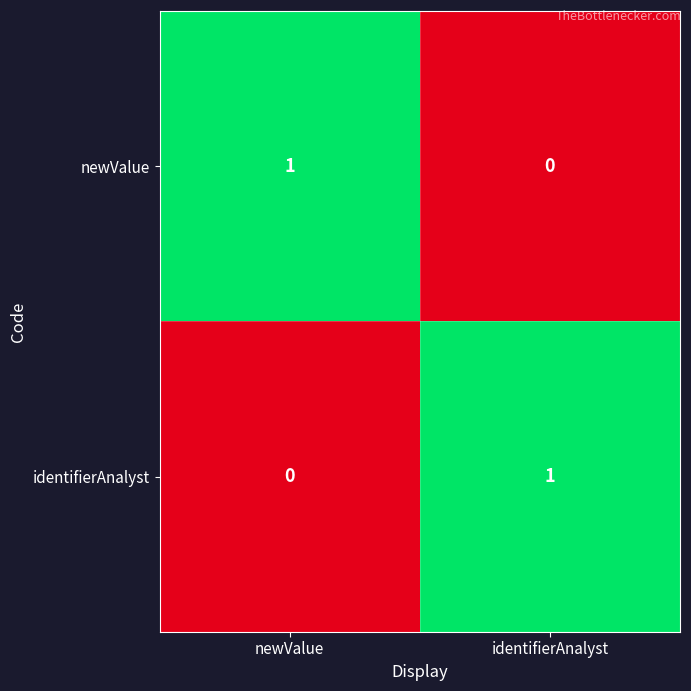

At newValue, list the series in order from smallest to largest.

identifierAnalyst, newValue